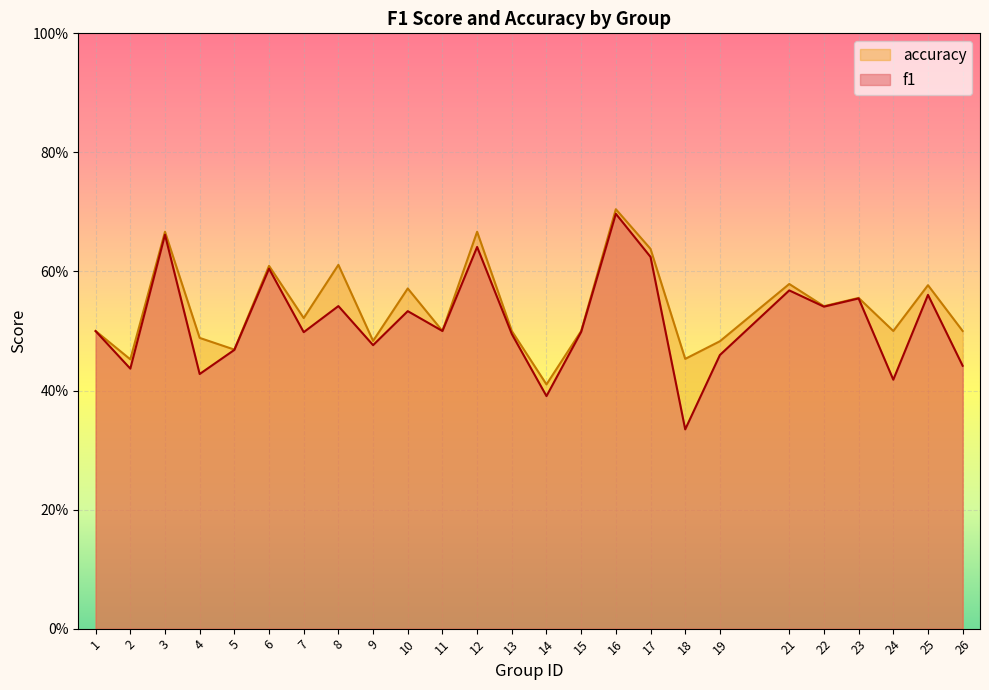

What is the sum of the f1 values at 17 and 22?

1.2